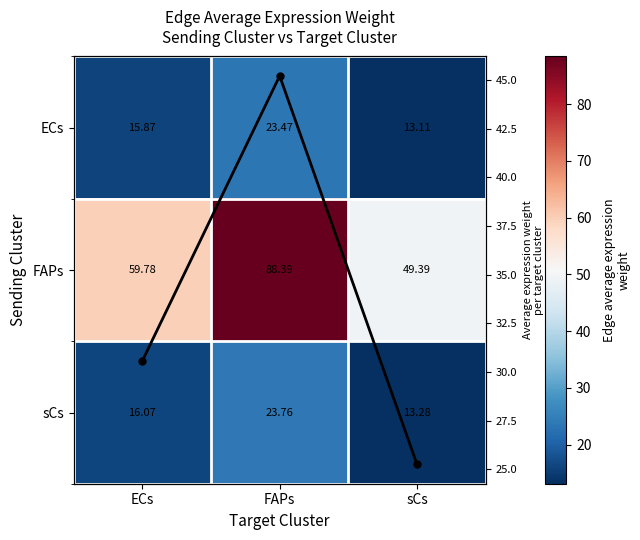

Is it true that ECs equals 13.1 at sCs?

True